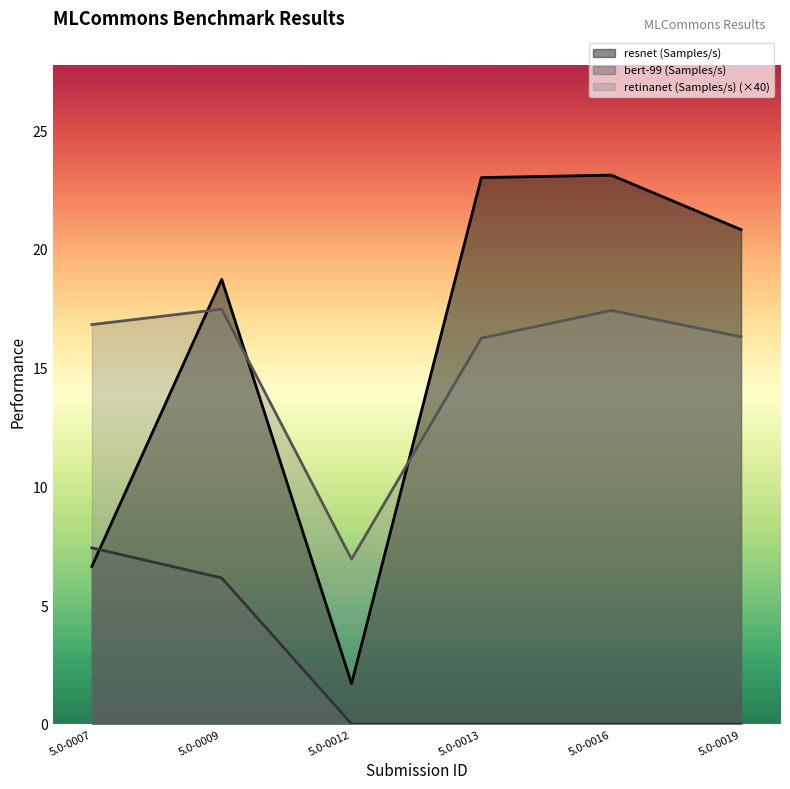

Does the chart display data point markers on the line(s)?

No